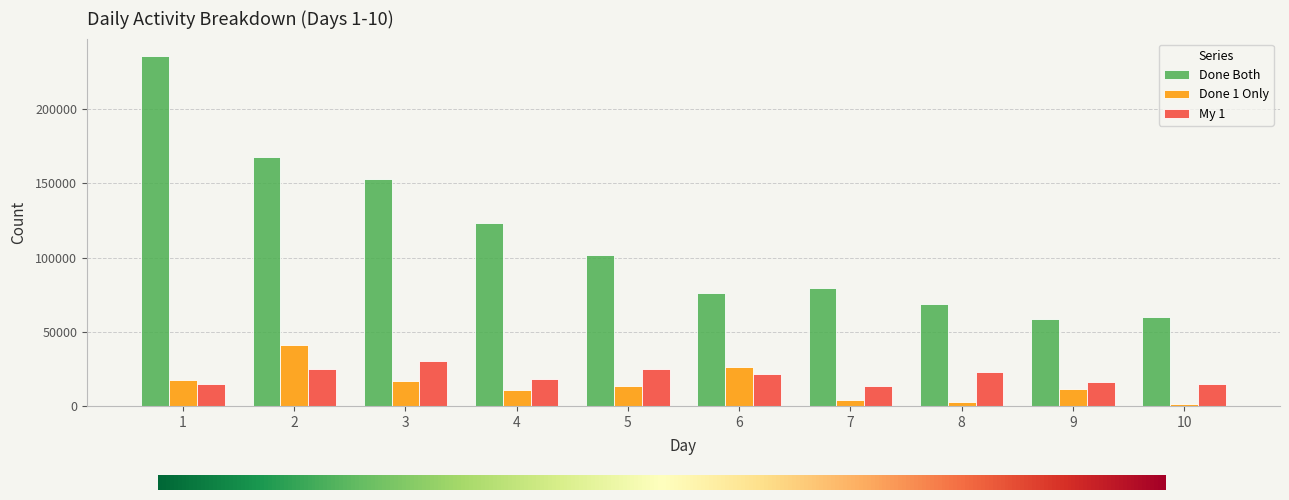

Which series has the largest range (max minus min)?

Done Both